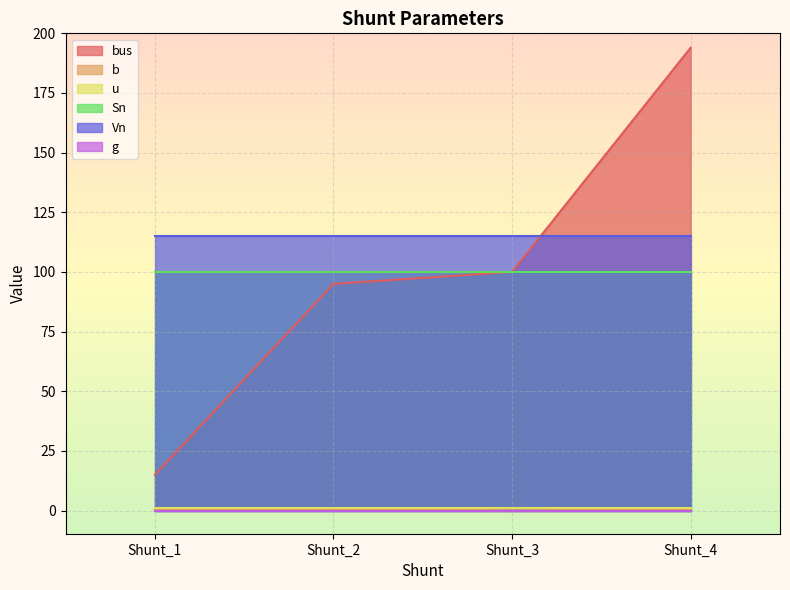

Is it true that u equals 1.0 at Shunt_2?

True